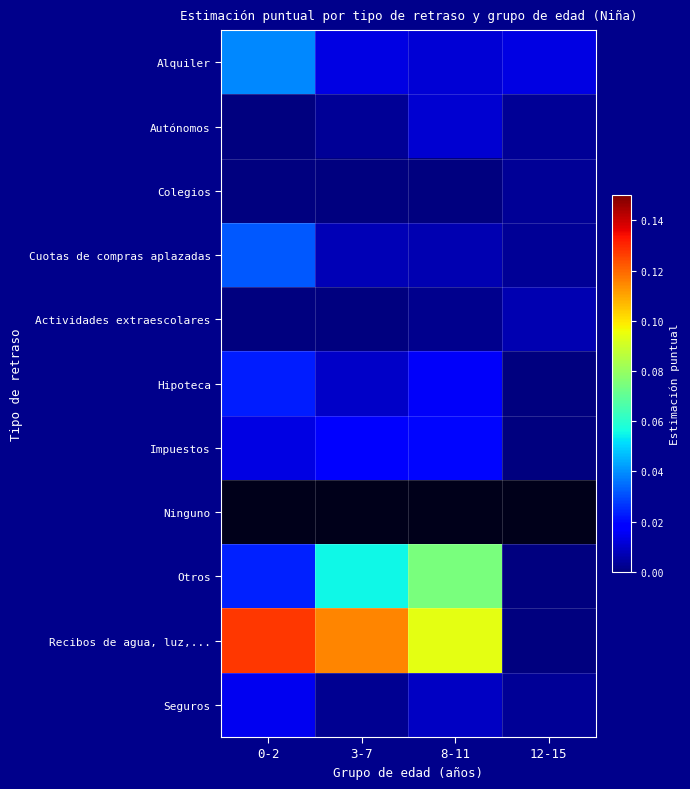

Which series has the largest total across all categories?

Recibos de agua, luz,...